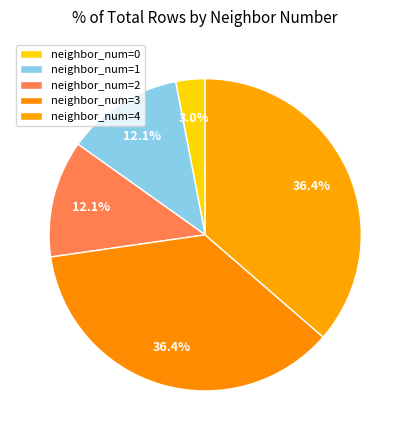

How many slices are in this pie chart?

5